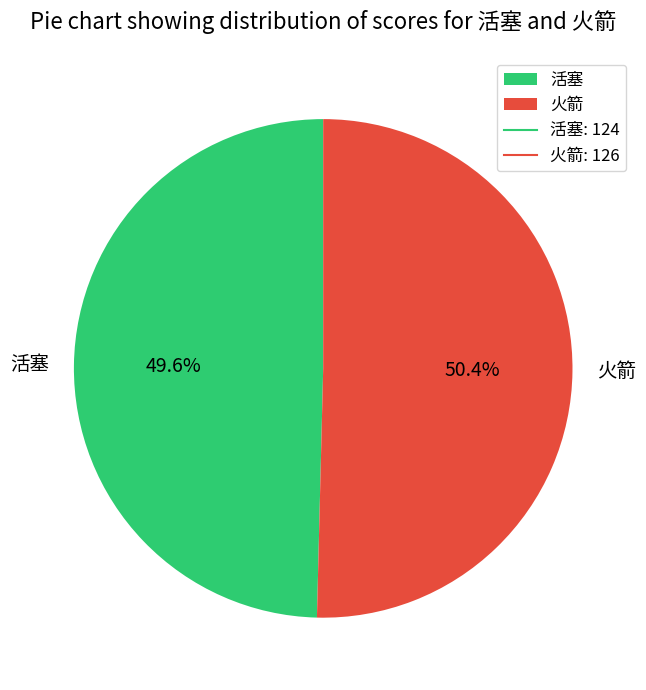

Approximately how many times larger is the value at 火箭 compared to 活塞?

1.0